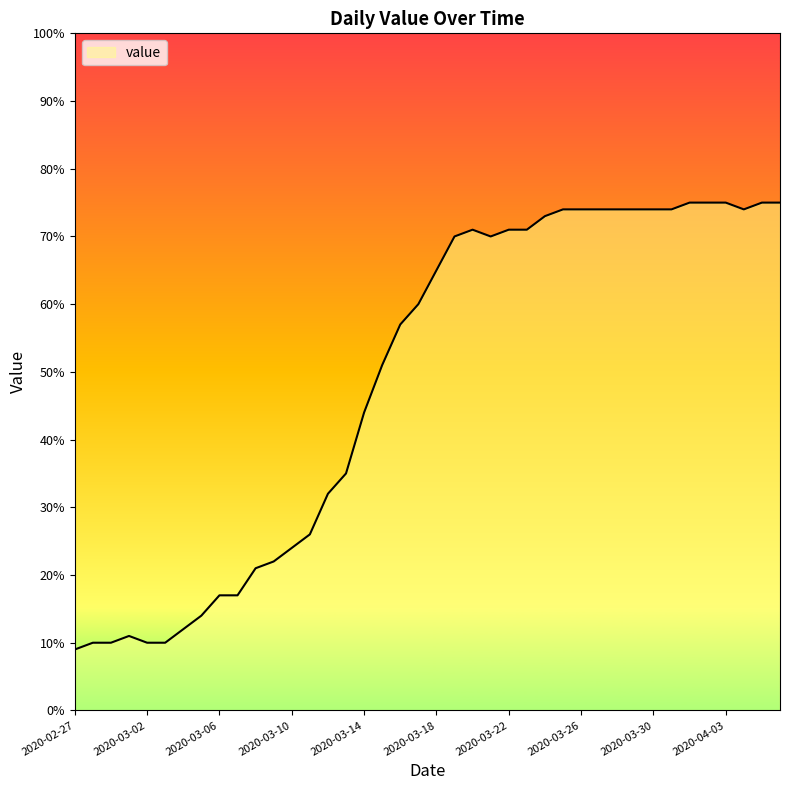

What is the difference between the maximum and minimum values?

66.0